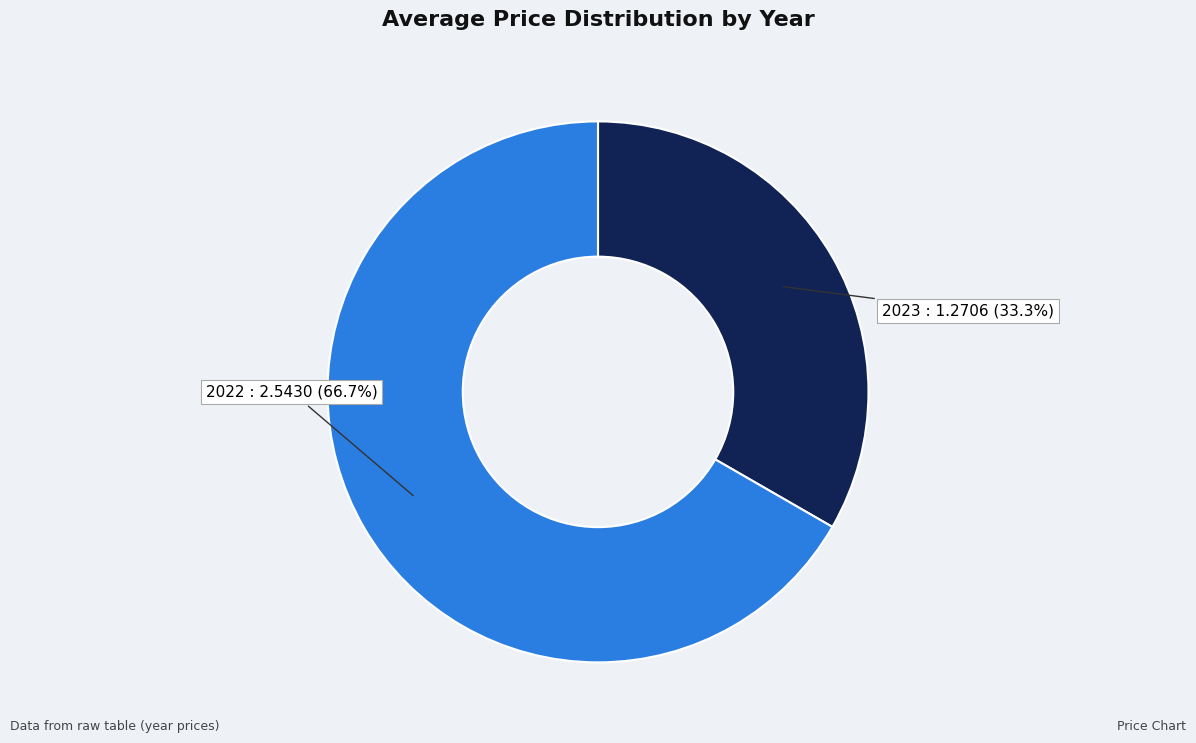

How many slices are in this pie chart?

2